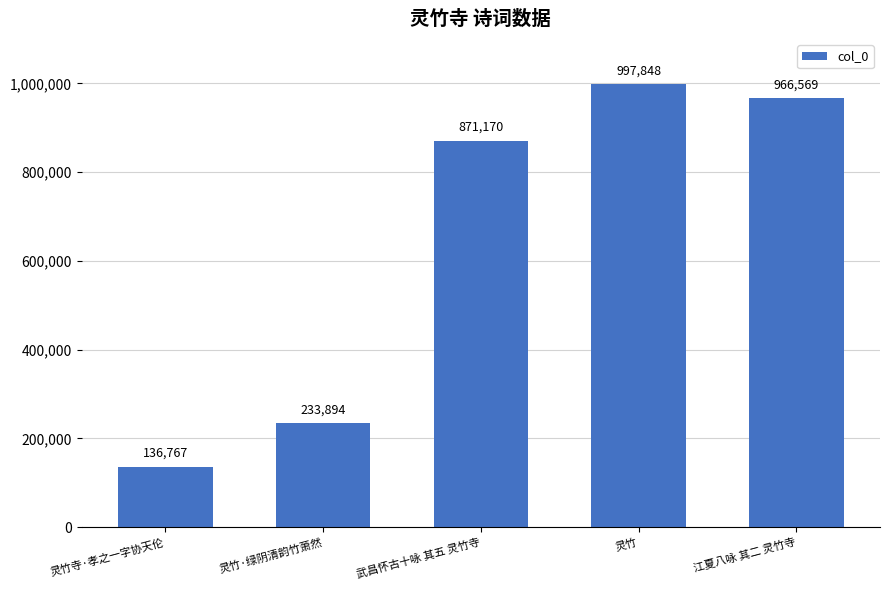

How many data points are less than 871170?

2